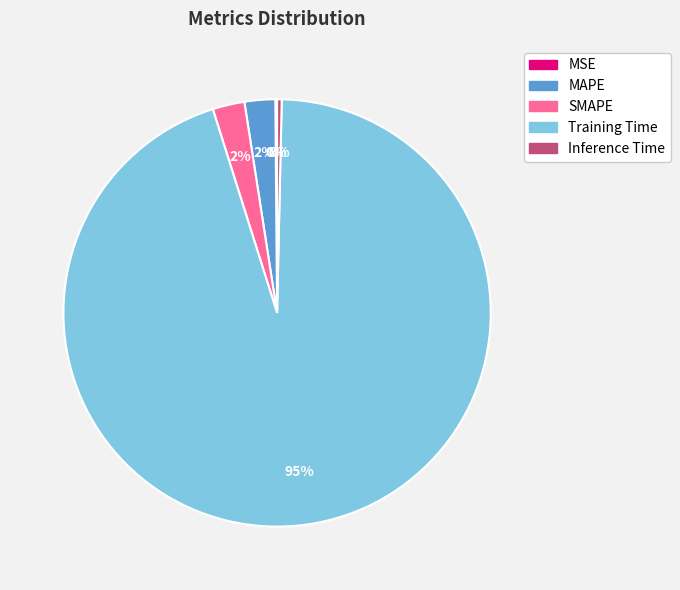

Does SMAPE represent more than half of the total?

No